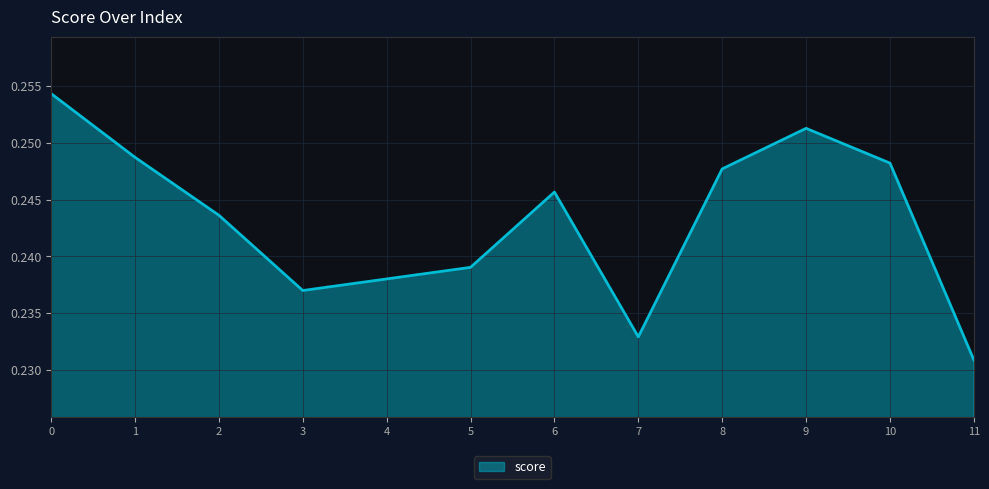

What is the sum of the values at 7 and 8?

0.5